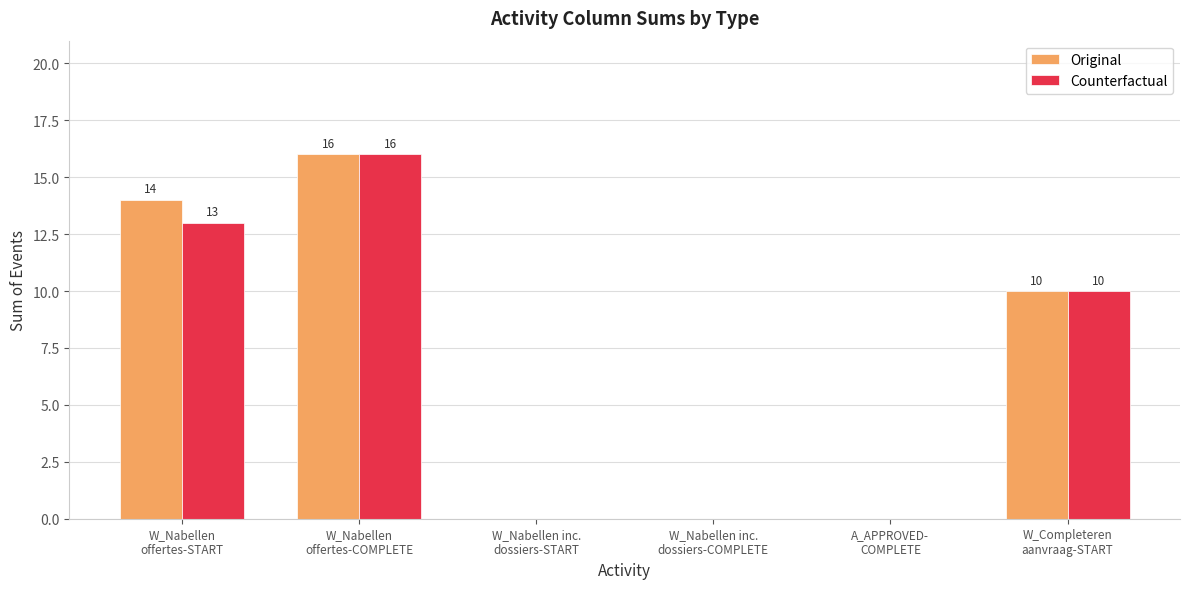

Where does the Original series first go above 10?

W_Nabellen
offertes-START